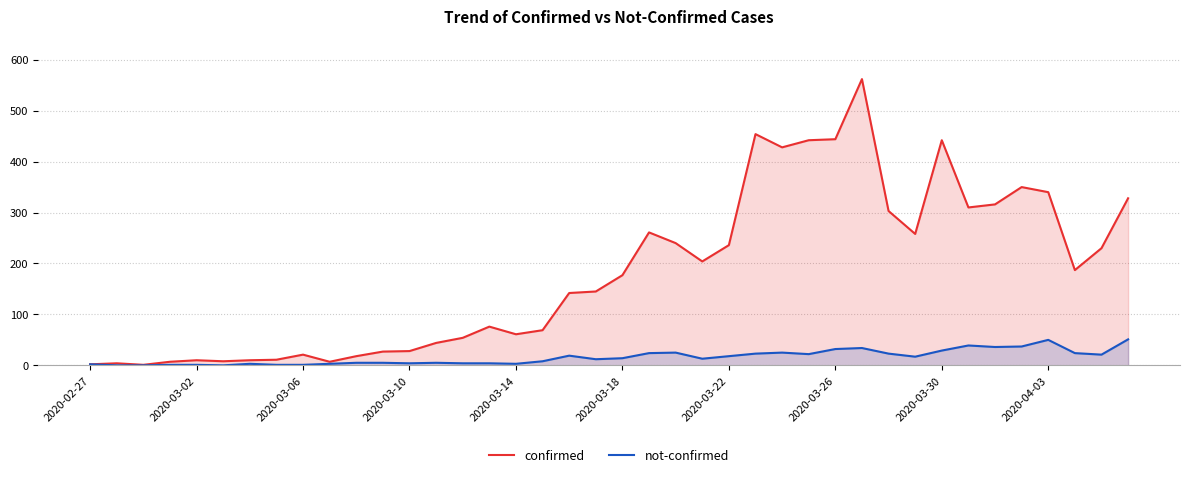

Rank the series by their maximum value, from lowest to highest.

not-confirmed, confirmed